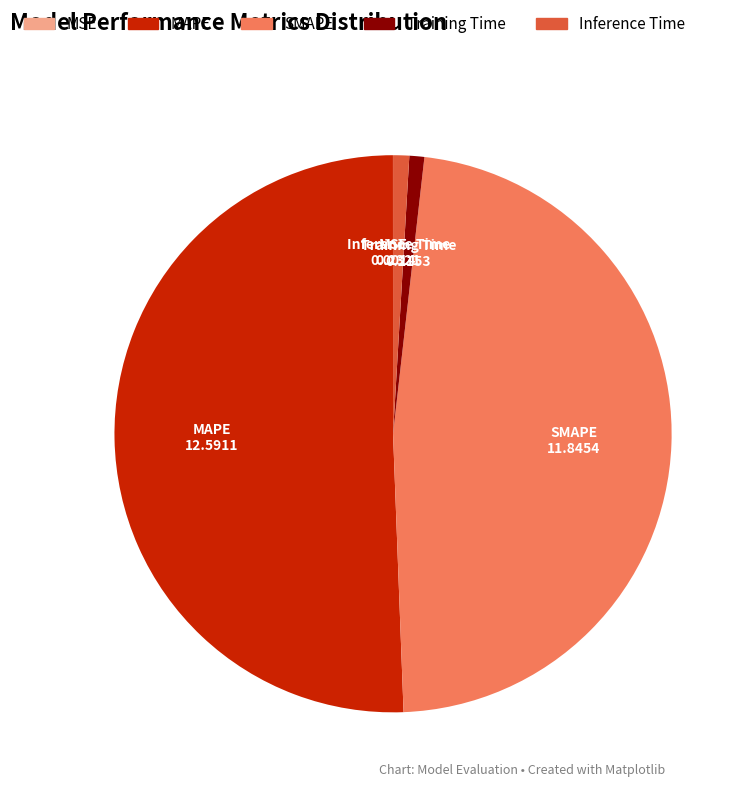

Is the sum of MAPE and Training Time greater than half?

Yes